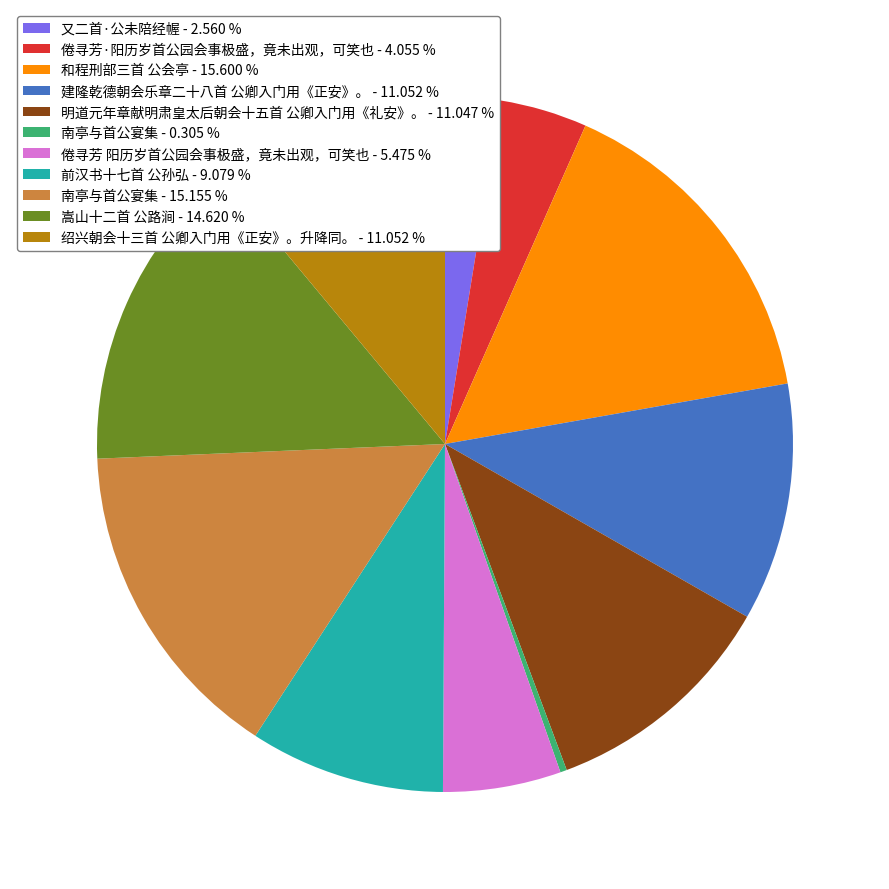

Do 倦寻芳 阳历岁首公园会事极盛，竟未出观，可笑也 - 5.475 % and 南亭与首公宴集 - 0.305 % together represent more than half of the pie?

No